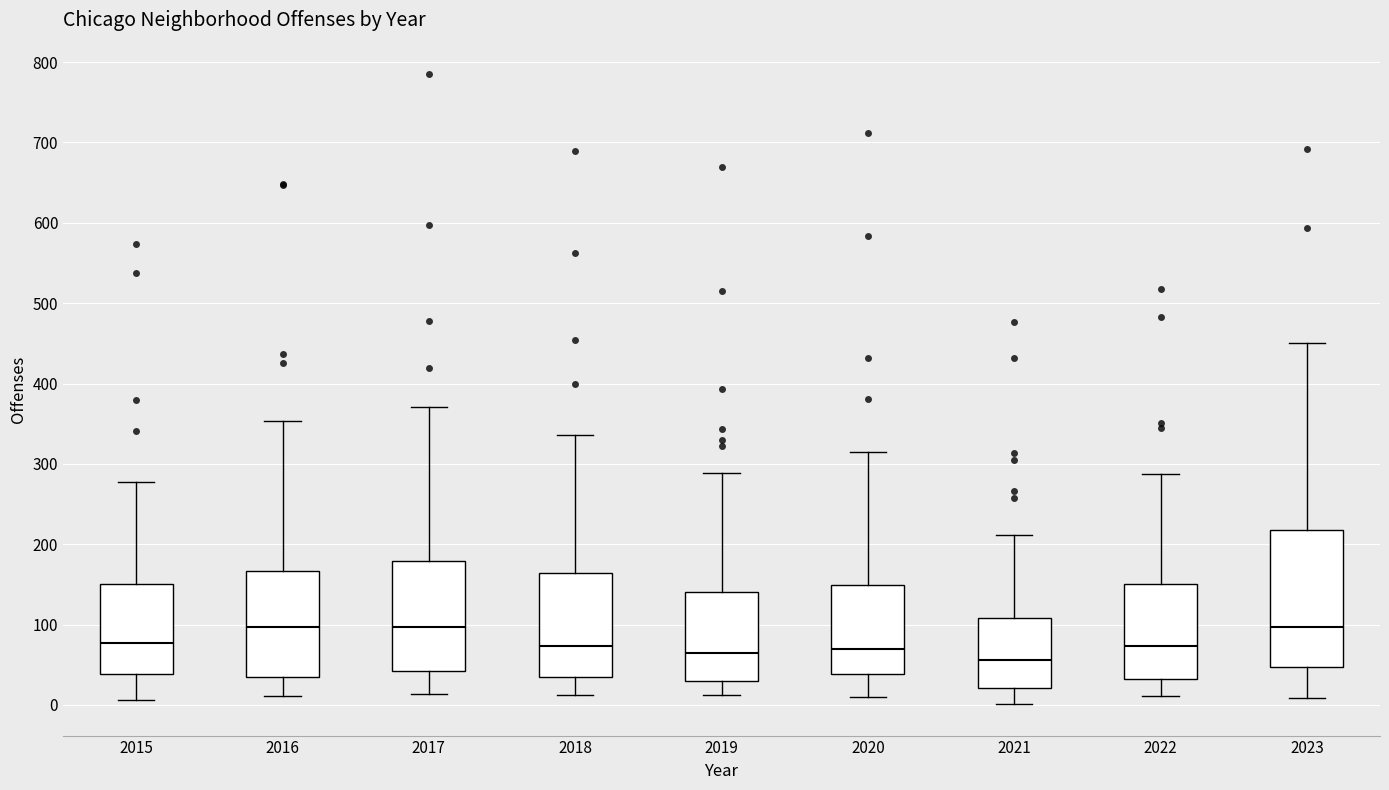

Reading left to right, transcribe this box plot: for each box, give where its median line is, the range the box spans, and where its two whiskers end, as read against the y-axis. The values are not printed on the chart, so give them approximately, as read against the axis.

2015: median 80, box 40 to 150, whiskers 10 to 280
2016: median 100, box 30 to 170, whiskers 10 to 350
2017: median 100, box 40 to 180, whiskers 10 to 370
2018: median 70, box 40 to 160, whiskers 10 to 340
2019: median 60, box 30 to 140, whiskers 10 to 290
2020: median 70, box 40 to 150, whiskers 10 to 320
2021: median 60, box 20 to 110, whiskers 0 to 210
2022: median 70, box 30 to 150, whiskers 10 to 290
2023: median 100, box 50 to 220, whiskers 10 to 450